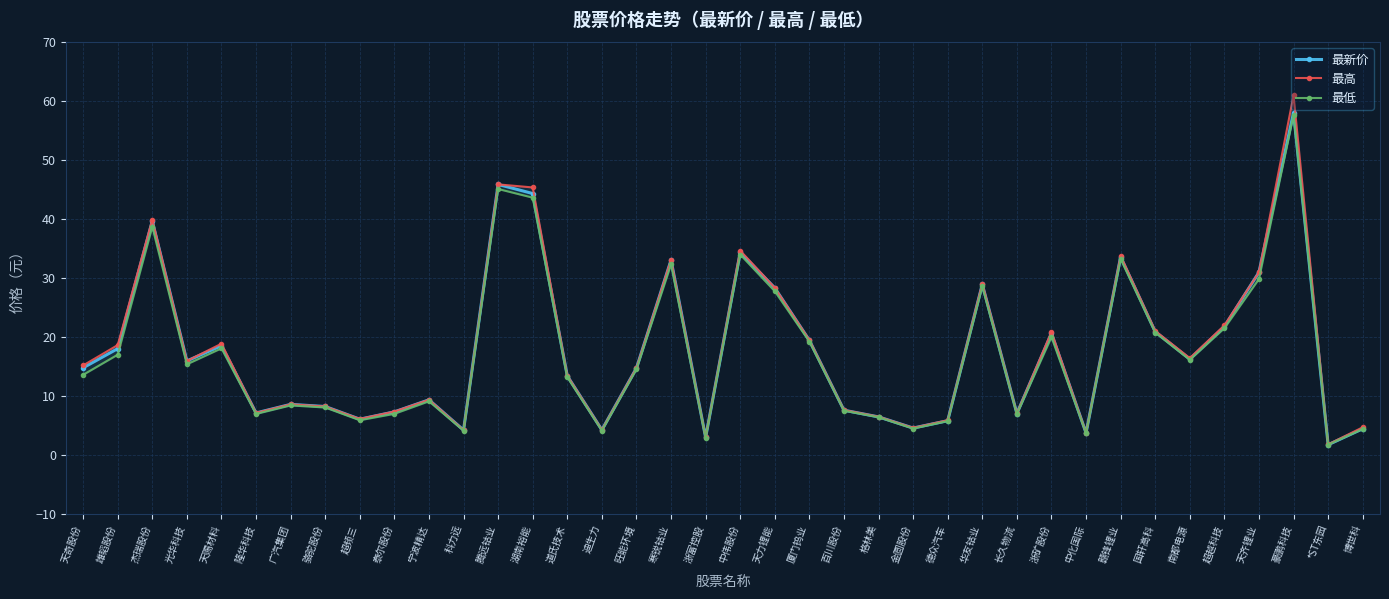

The 最低 series shows 8.1 at 骆驼股份. True or false?

True